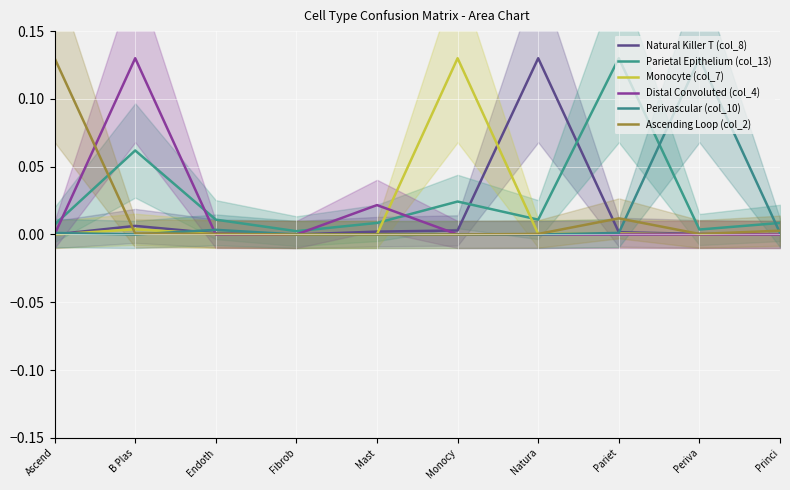

How many distinct data groups are displayed?

6